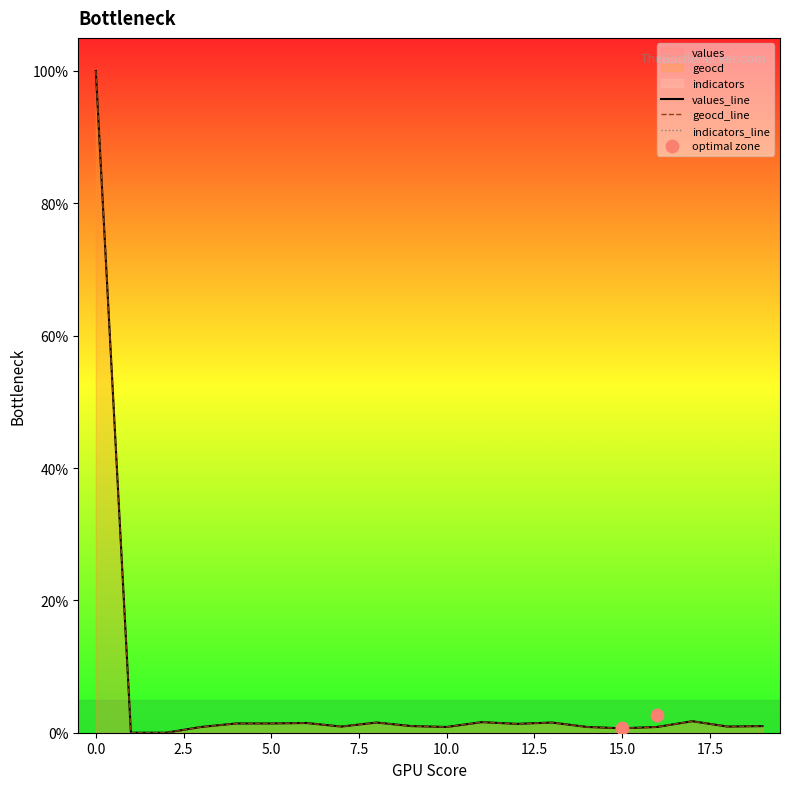

Is the value of values at 5 greater than the value of geocd at 2?

Yes